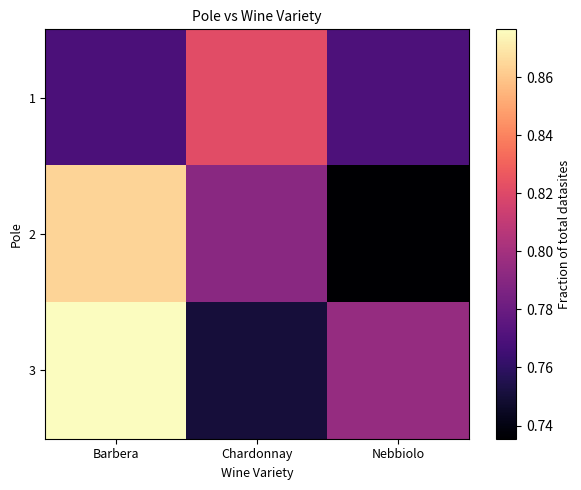

At which category is the sum across all series the highest?

Barbera